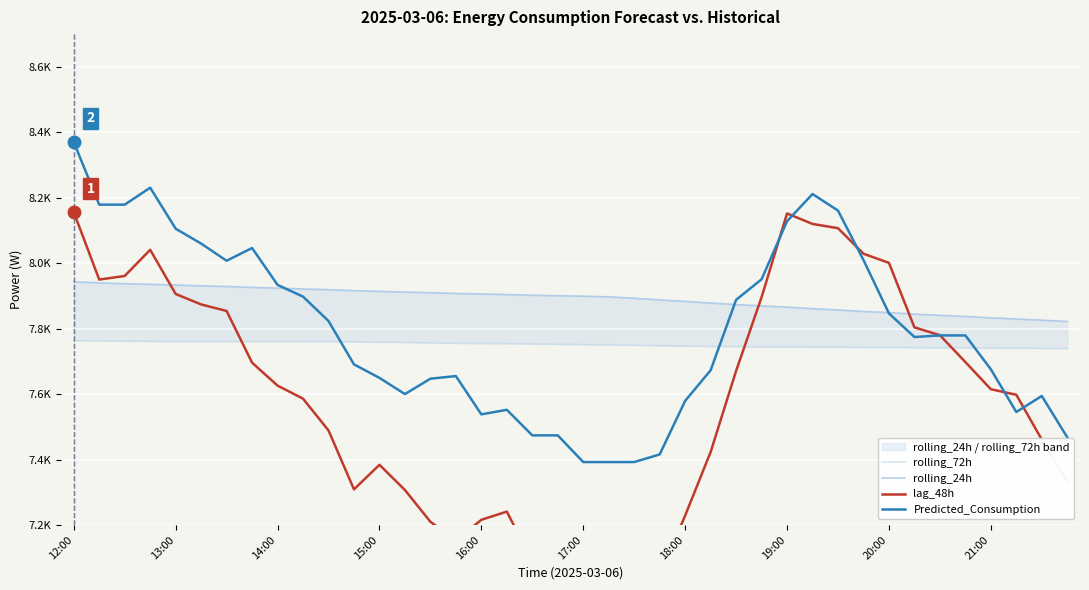

Is the value of Predicted_Consumption at 18:00 greater than the value of lag_48h at 18:00?

Yes